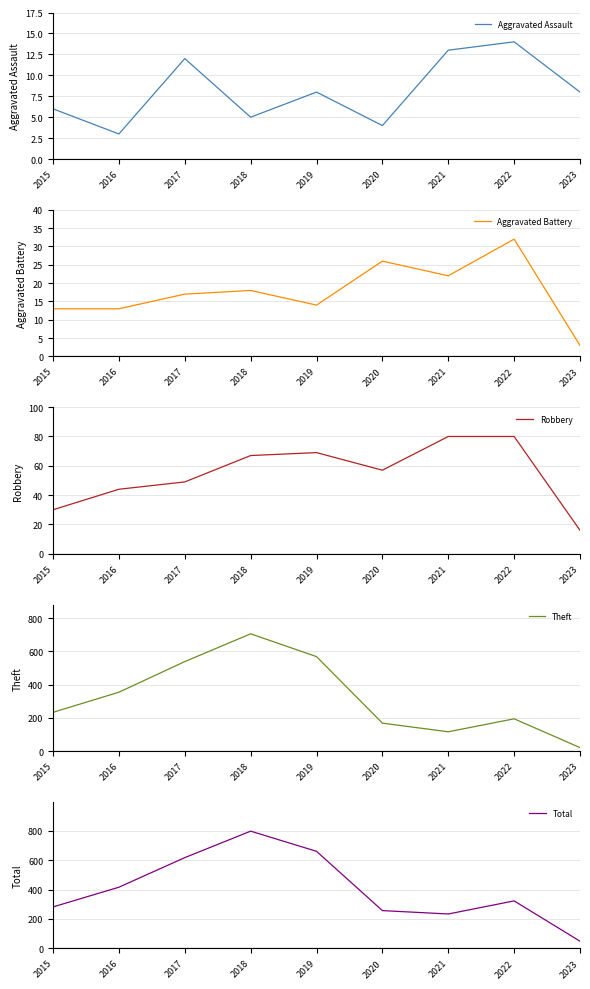

How many lines are shown in the chart?

5